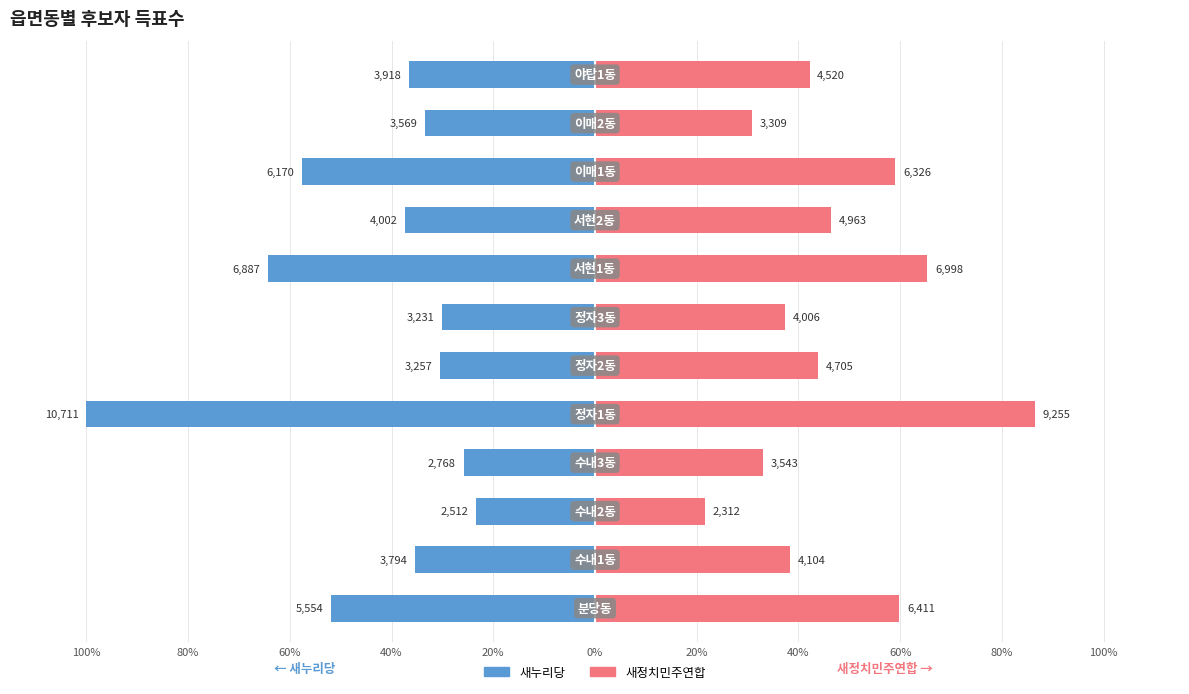

List the series in order of their overall mean, highest first.

새정치민주연합, 새누리당